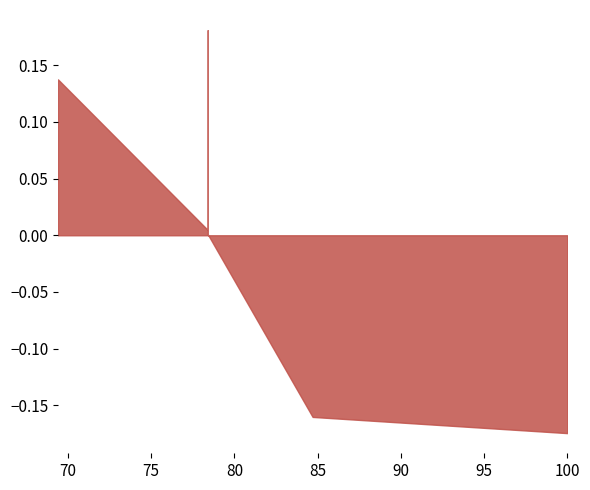

Rank the categories by value from highest to lowest.

78.4, 69.4, 69.4, 78.4, 78.4, 84.7, 100.0